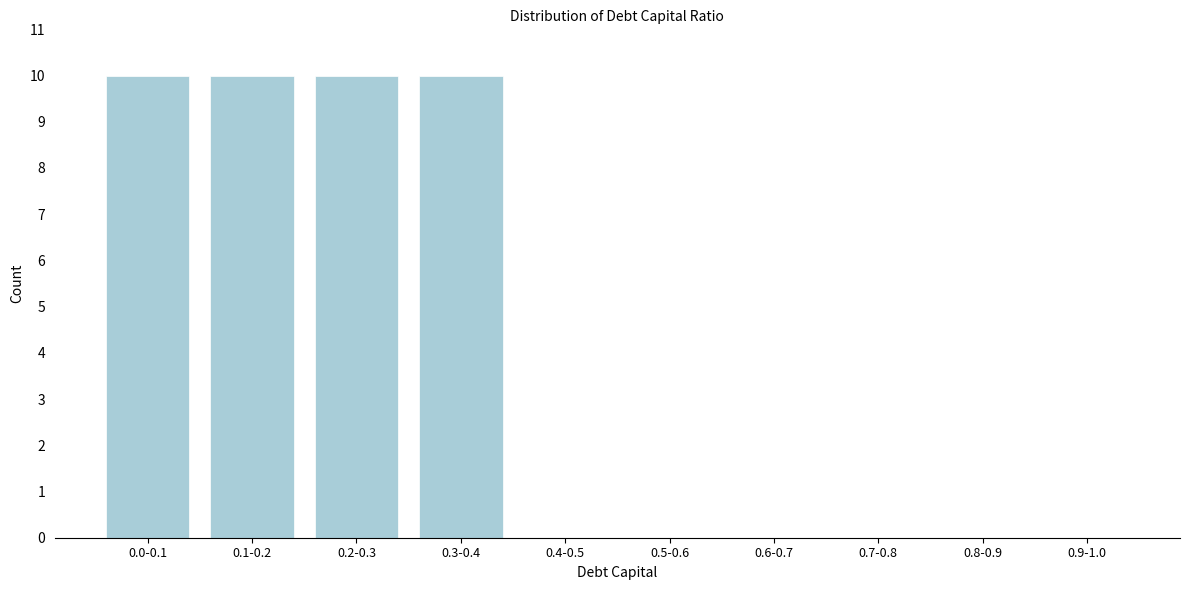

Reading left to right, transcribe all the data shown in this chart.

0.0-0.1=10	0.1-0.2=10	0.2-0.3=10	0.3-0.4=10	0.4-0.5=0	0.5-0.6=0	0.6-0.7=0	0.7-0.8=0	0.8-0.9=0	0.9-1.0=0